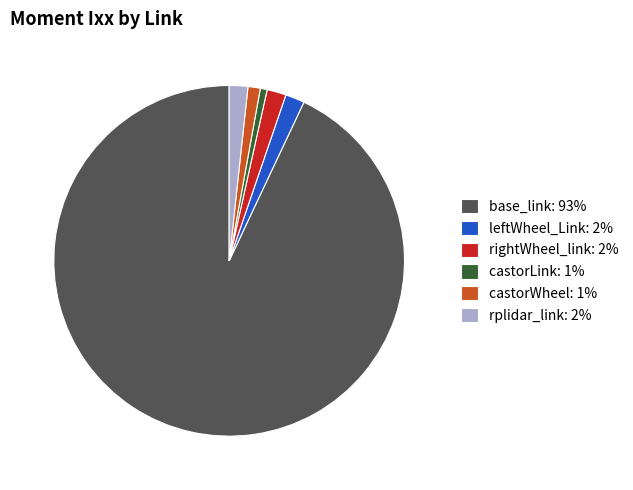

Is the sum of base_link: 93% and leftWheel_Link: 2% greater than half?

Yes